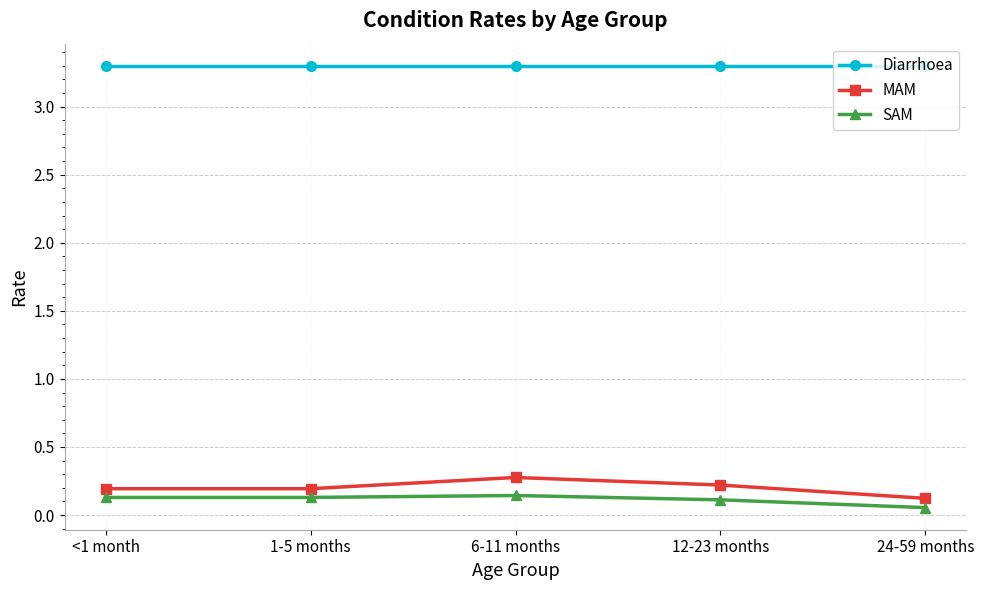

True or false: SAM and Diarrhoea intersect in this chart.

False